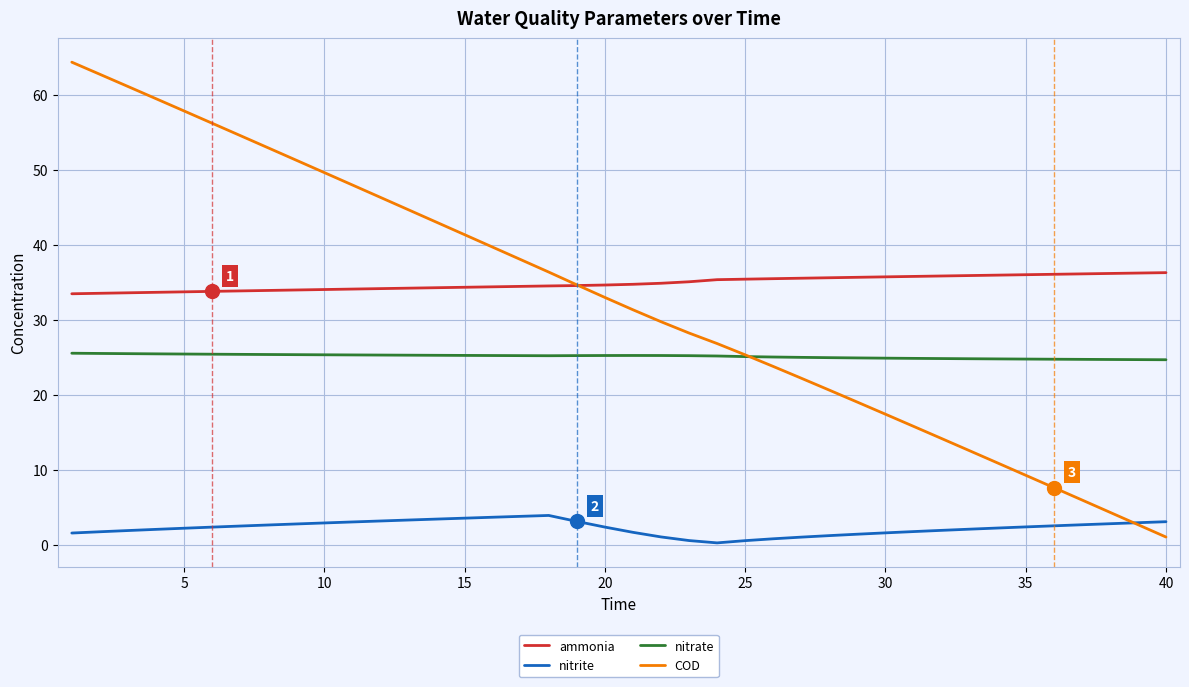

What is the average value of the nitrate series?

25.1